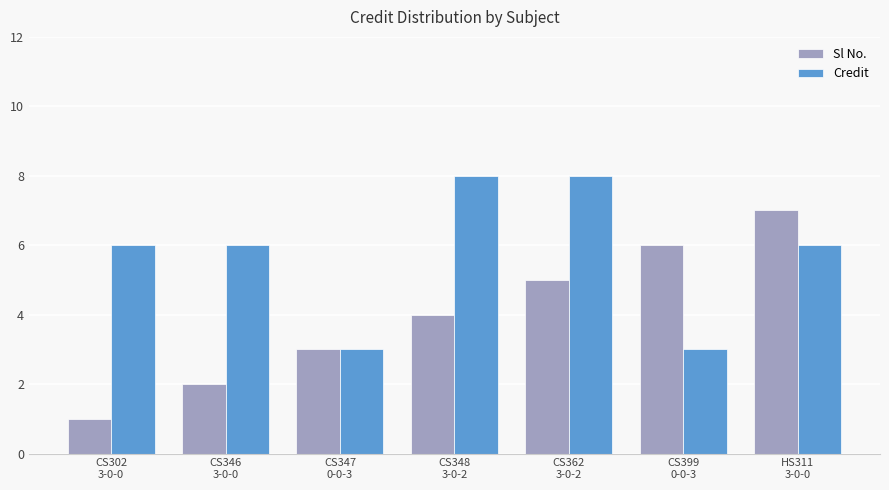

What is the highest value of the Credit series?

8